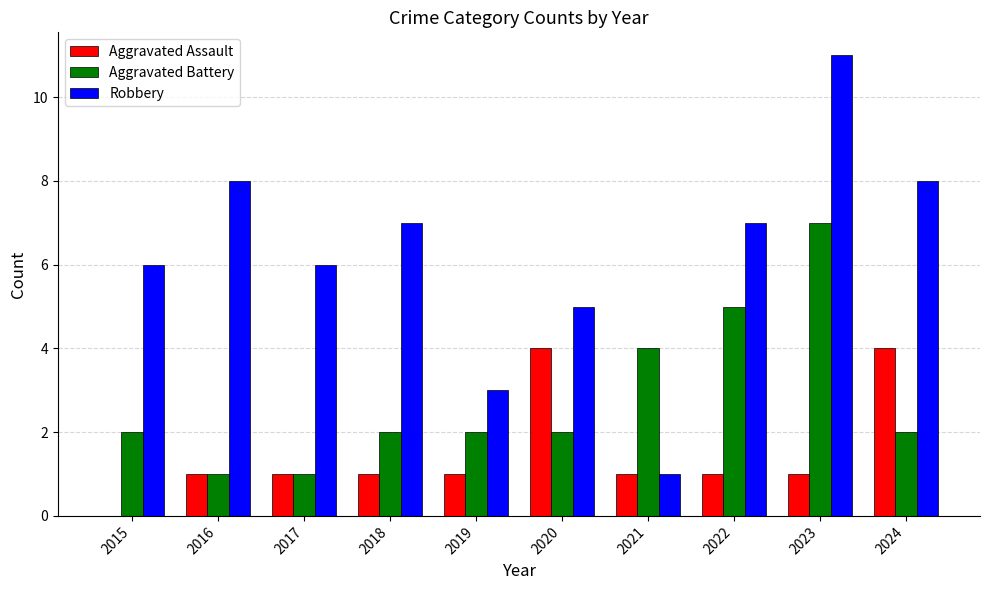

Count the number of data series in this chart.

3